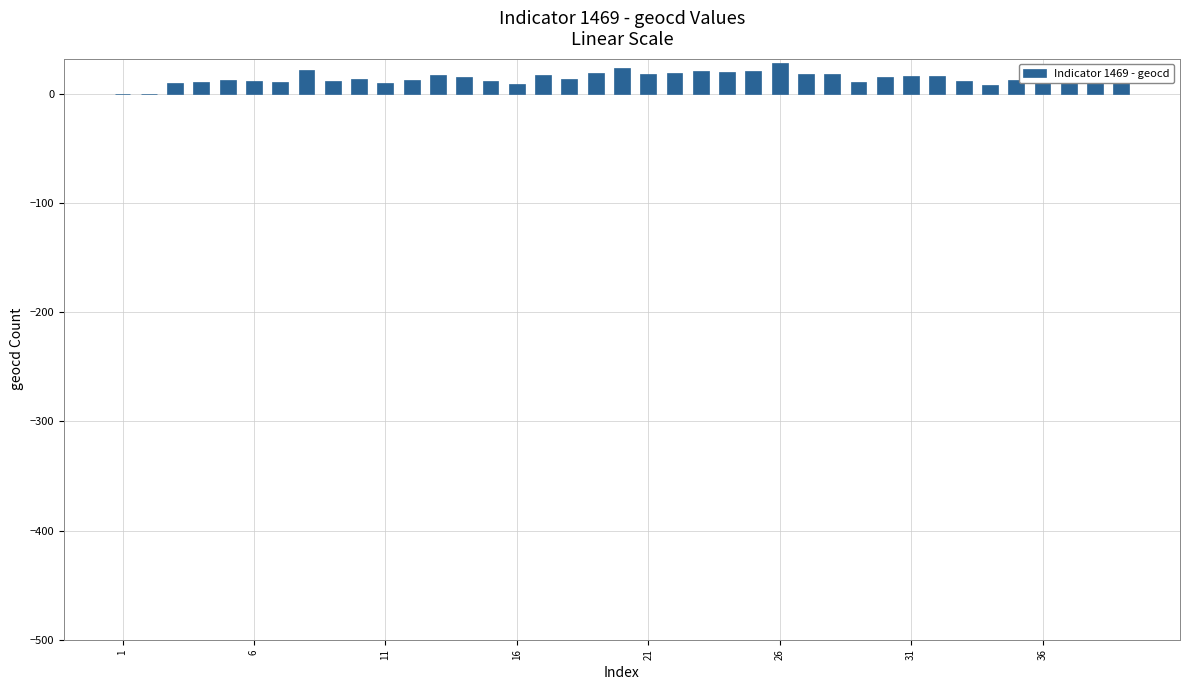

What is the maximum value shown in the chart?

28